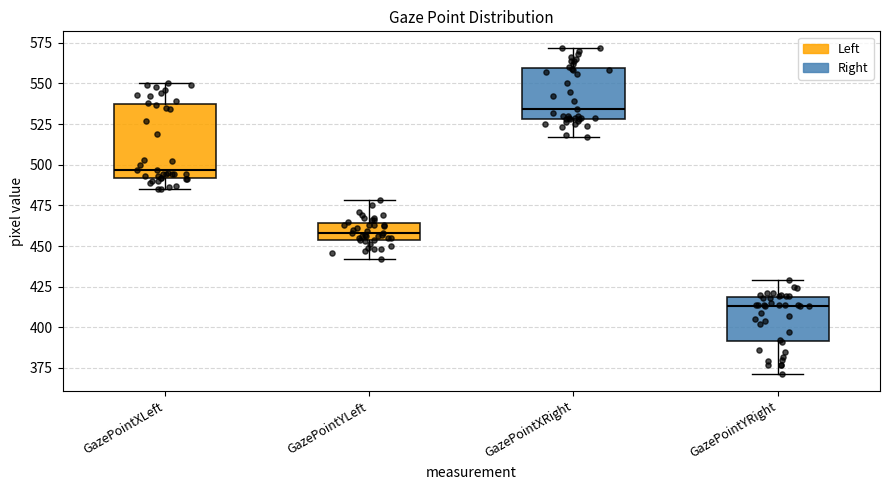

Where is the lower edge of the box for GazePointXRight on the y-axis? The values are not printed on the chart, so give them approximately, as read against the axis.

530